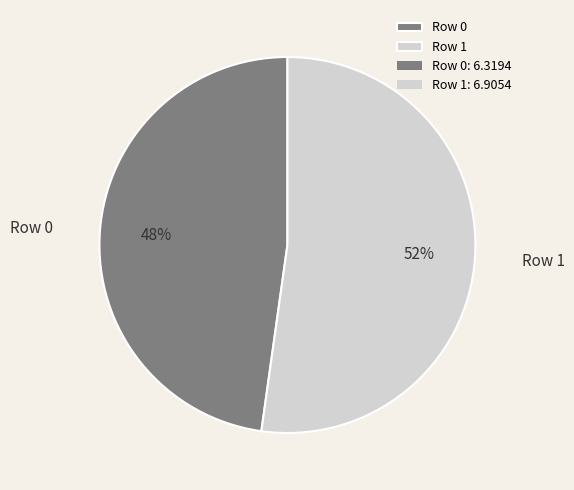

What is the smallest slice in the pie chart?

Row 0